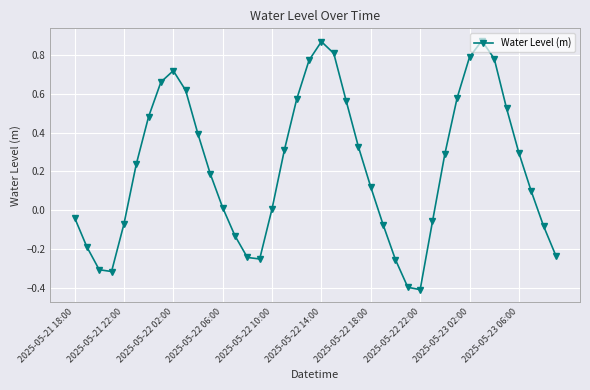

What is the minimum value shown in the chart?

-0.4